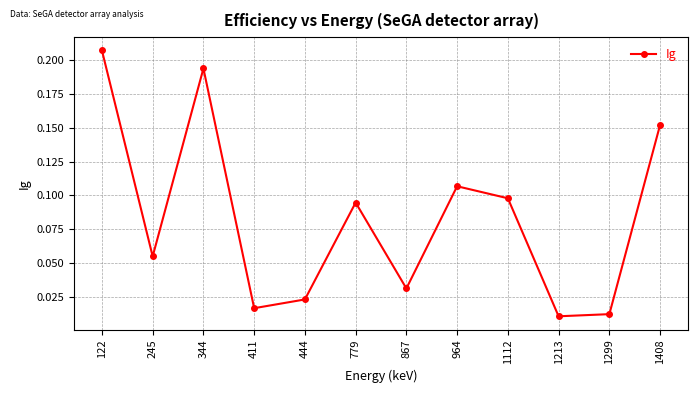

What is the sum of all values?

1.0